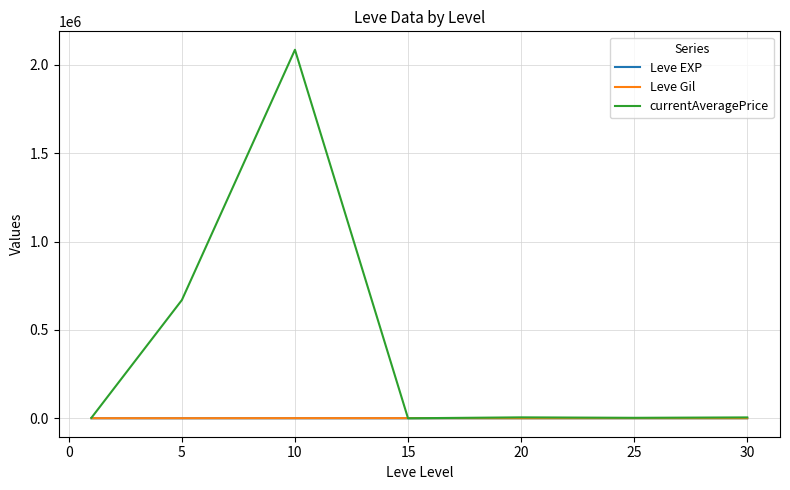

What is the maximum value shown in the chart?

2086112.2